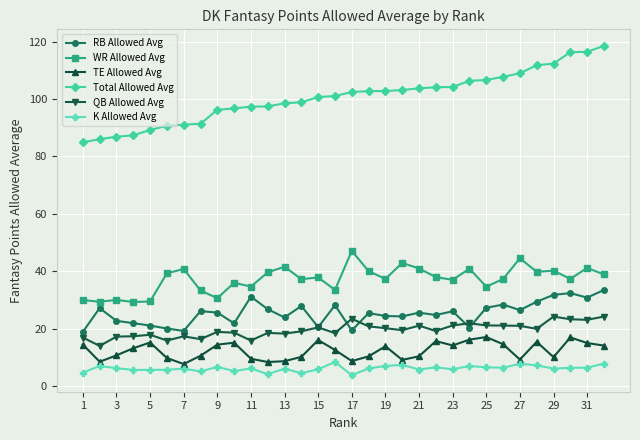

What are all the series names shown in the legend?

RB Allowed Avg, WR Allowed Avg, TE Allowed Avg, Total Allowed Avg, QB Allowed Avg, K Allowed Avg